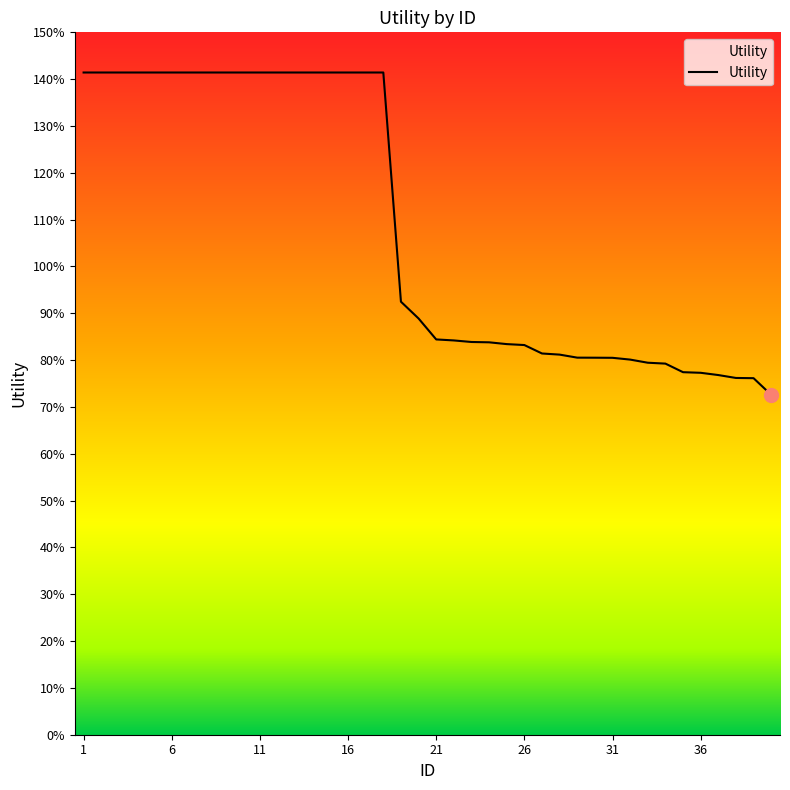

Does the chart have visible grid lines?

No